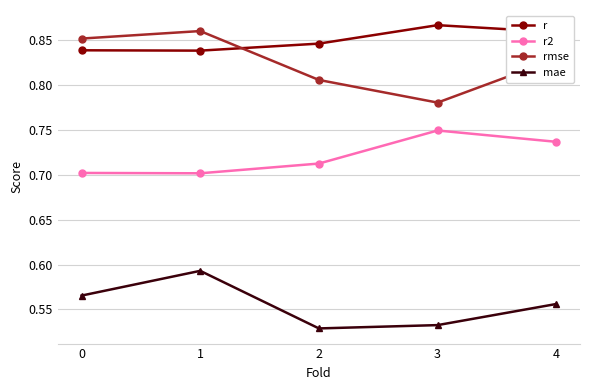

Is the value of r at 0 greater than the value of rmse at 0?

No